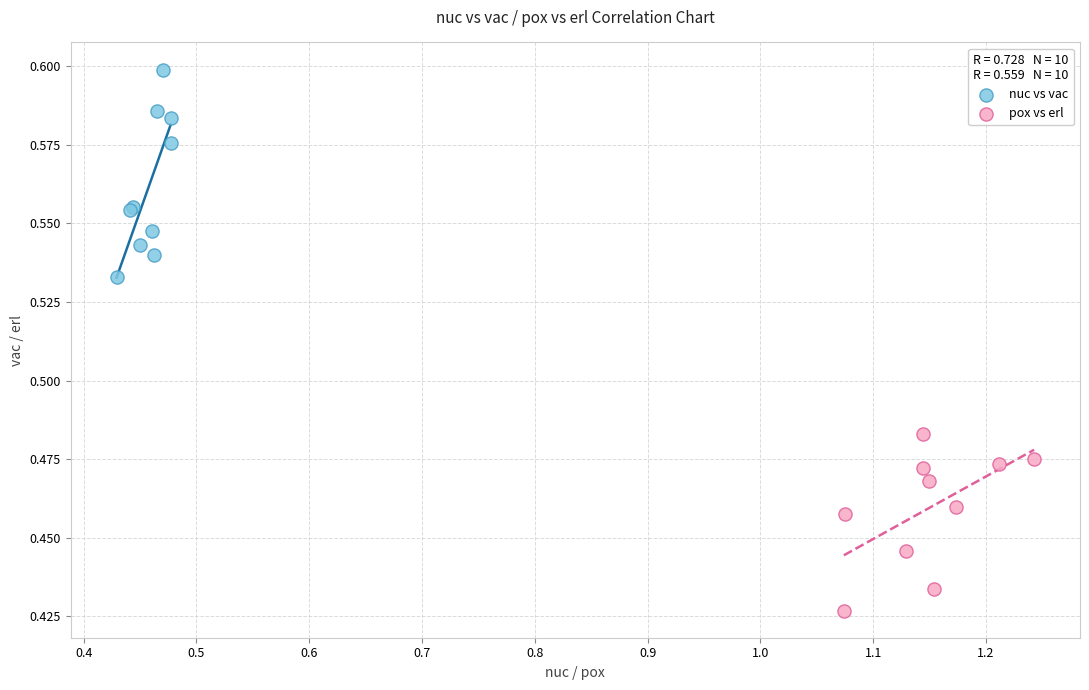

Which series reaches the maximum Y coordinate?

nuc vs vac